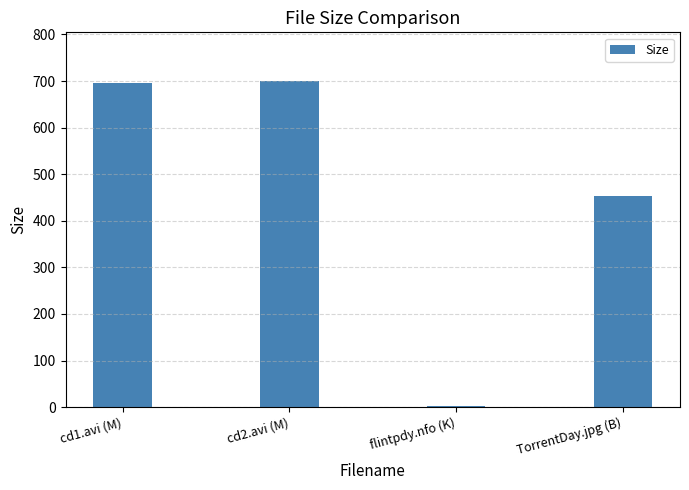

What is the label of the 1st bar from the left?

cd1.avi (M)